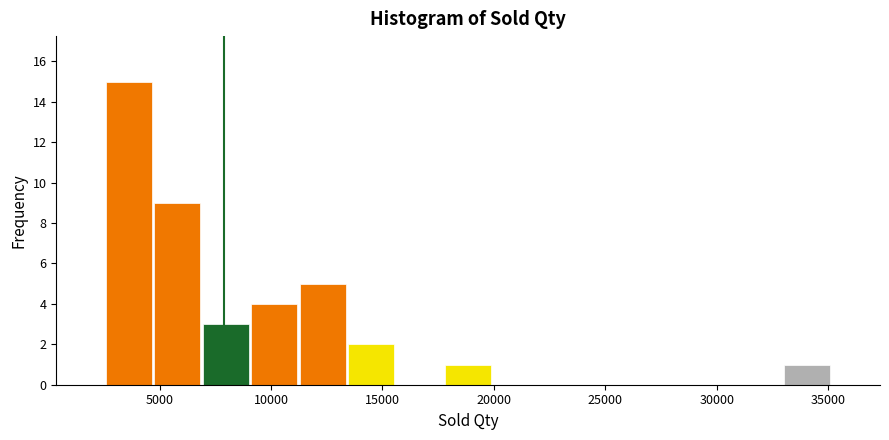

Over which range of the x-axis is the bar tallest?

2500 to 4500